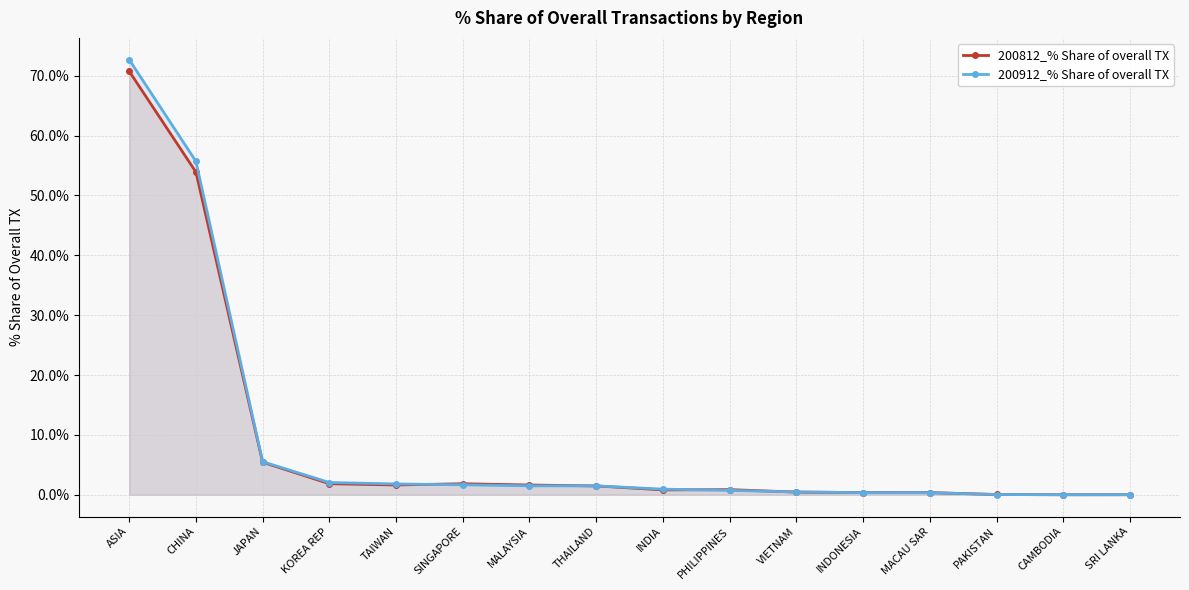

What are all the series names shown in the legend?

200812_% Share of overall TX, 200912_% Share of overall TX